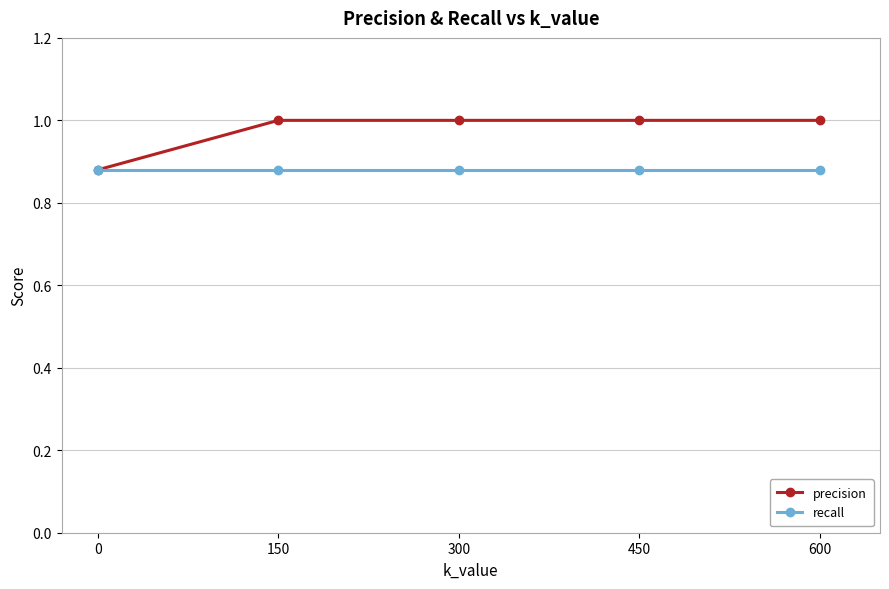

At 600, list the series in order from largest to smallest.

precision, recall